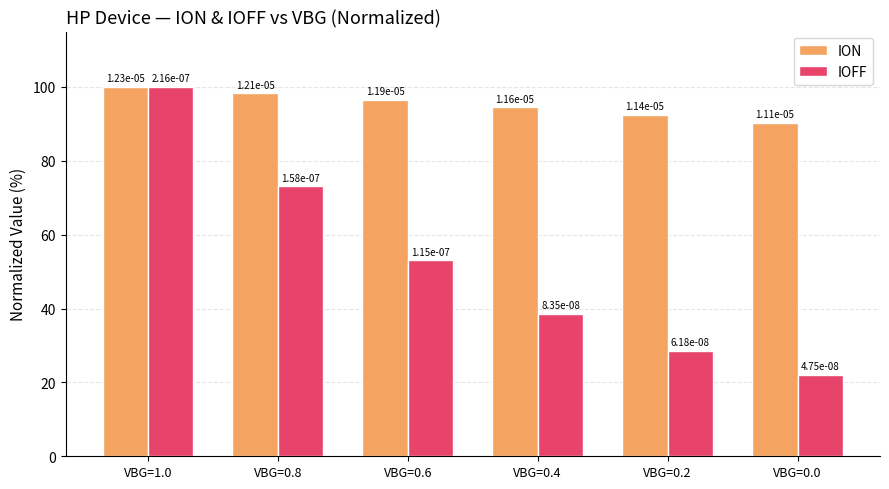

What is the average value of the IOFF series?

52.5